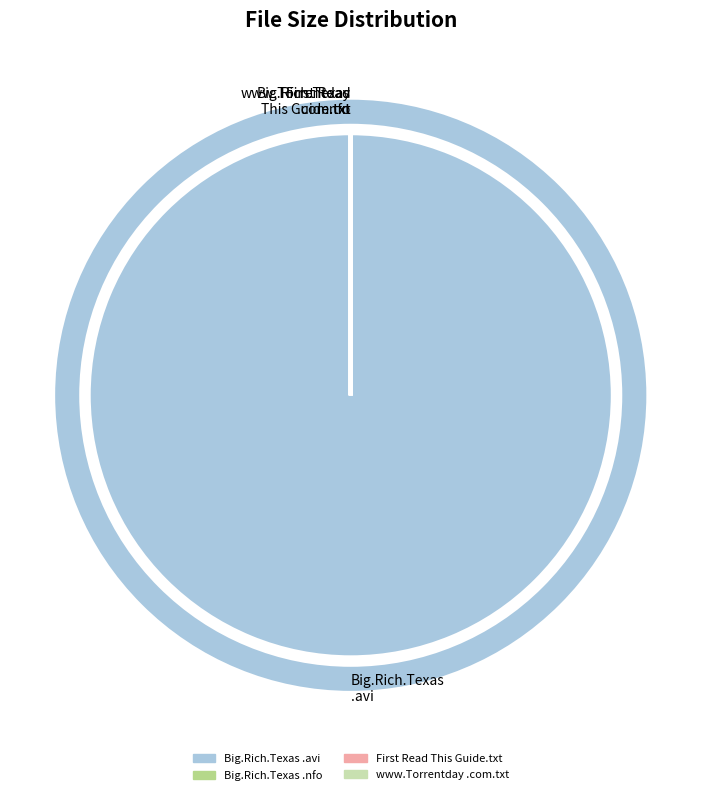

Is it true that Big.Rich.Texas .avi is 100% of the pie?

True